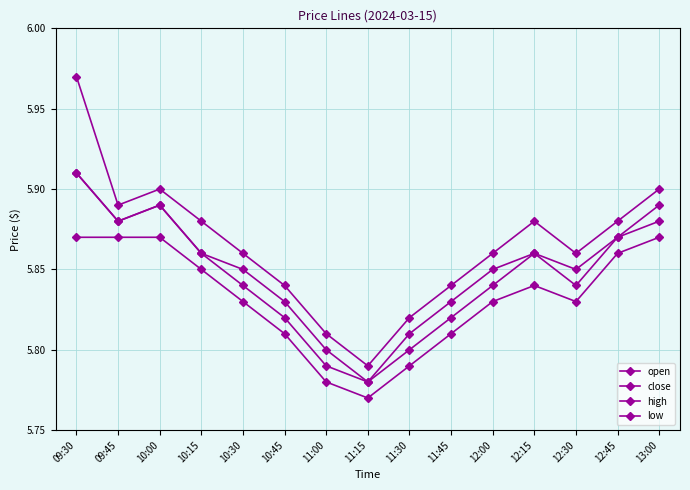

Which series has the widest spread of values?

high